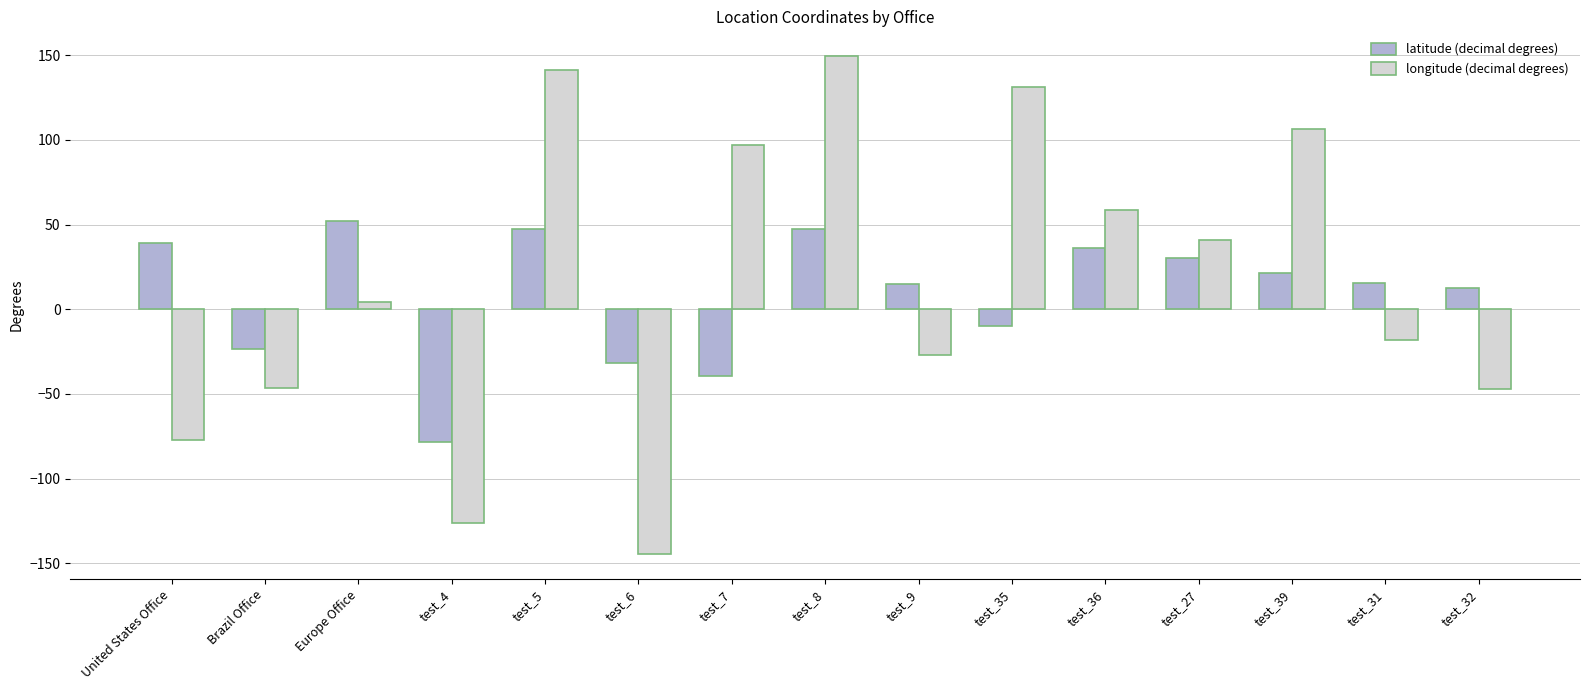

How many data points in longitude (decimal degrees) are less than 4?

7